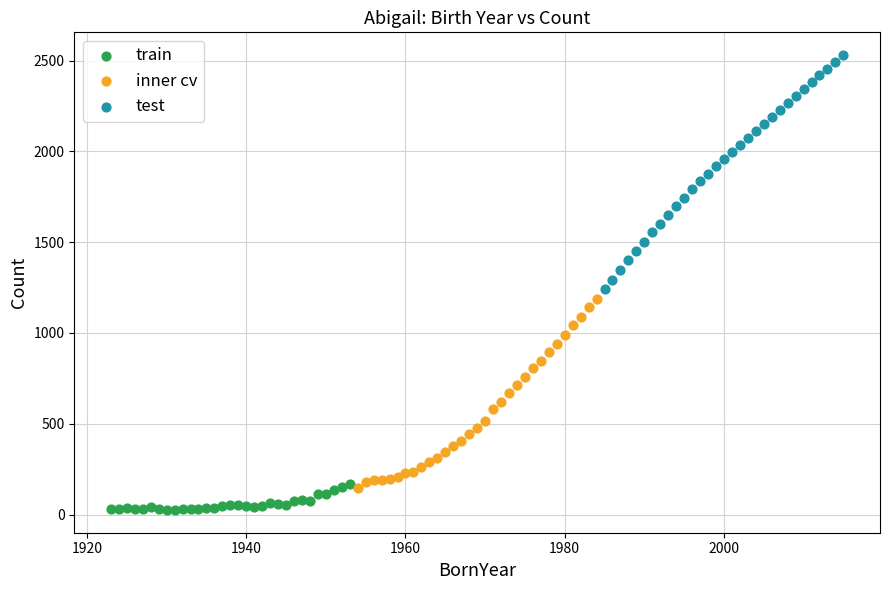

Which series has the largest Y range (max minus min)?

test